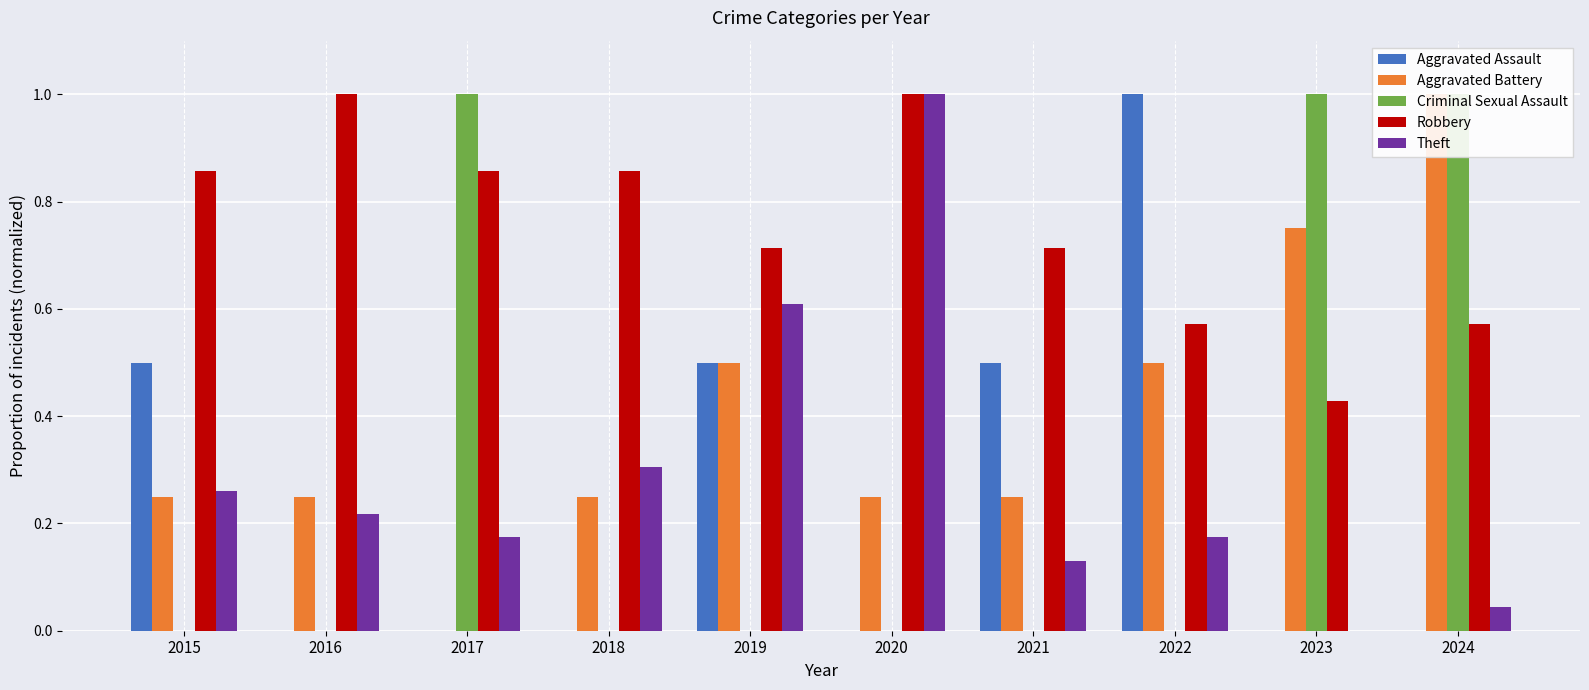

Reading right to left, what are all the values shown in this chart?

Aggravated Assault: 2024=0.0	2023=0.0	2022=1.0	2021=0.5	2020=0.0	2019=0.5	2018=0.0	2017=0.0	2016=0.0	2015=0.5
Aggravated Battery: 2024=1.0	2023=0.8	2022=0.5	2021=0.2	2020=0.2	2019=0.5	2018=0.2	2017=0.0	2016=0.2	2015=0.2
Criminal Sexual Assault: 2024=1.0	2023=1.0	2022=0.0	2021=0.0	2020=0.0	2019=0.0	2018=0.0	2017=1.0	2016=0.0	2015=0.0
Robbery: 2024=0.6	2023=0.4	2022=0.6	2021=0.7	2020=1.0	2019=0.7	2018=0.9	2017=0.9	2016=1.0	2015=0.9
Theft: 2024=0.0	2023=0.0	2022=0.2	2021=0.1	2020=1.0	2019=0.6	2018=0.3	2017=0.2	2016=0.2	2015=0.3